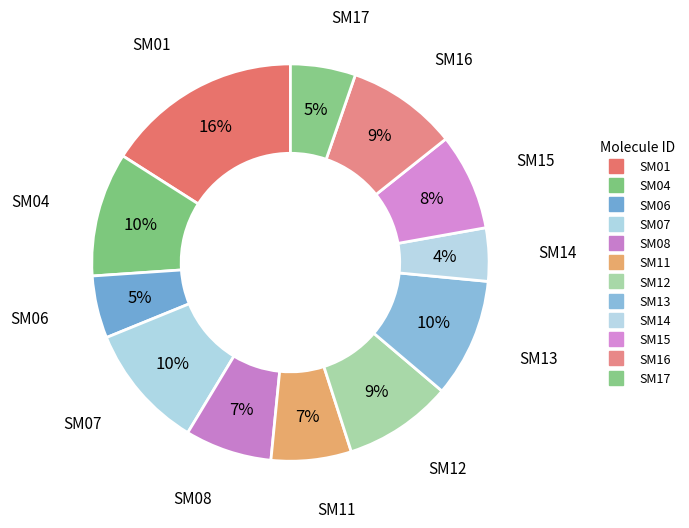

How many segments does this pie chart have?

12